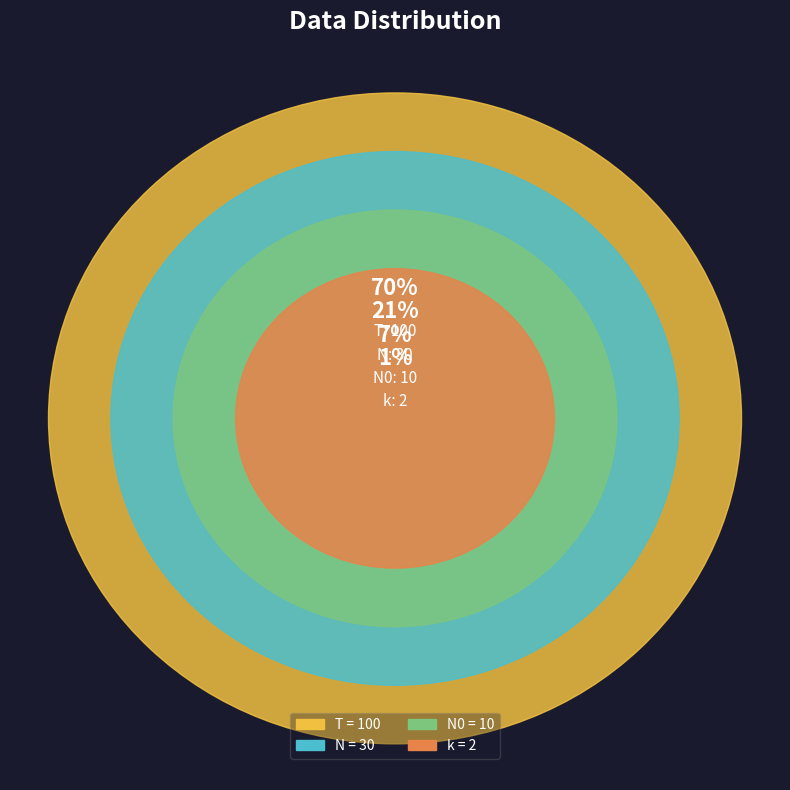

To the nearest percent, what is the average slice percentage?

25%